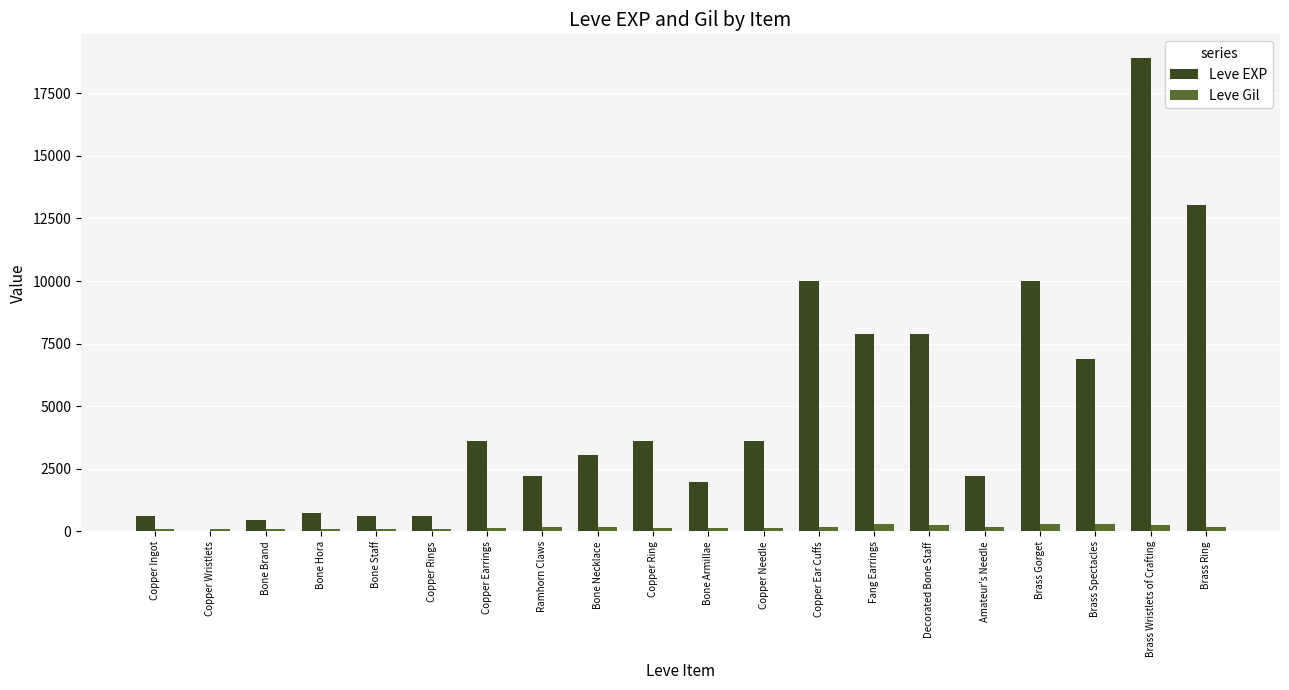

At which category is the sum across all series the highest?

Brass Wristlets of Crafting